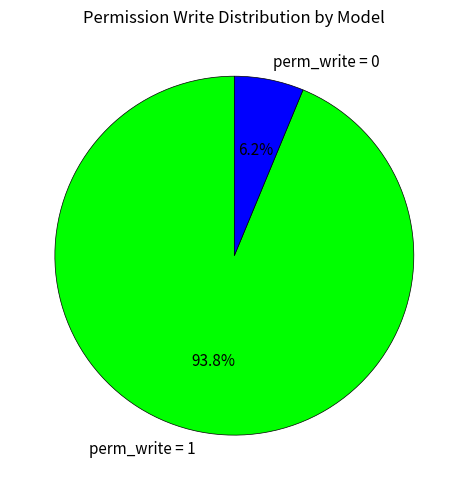

Between perm_write = 1 and perm_write = 0, which is larger?

perm_write = 1